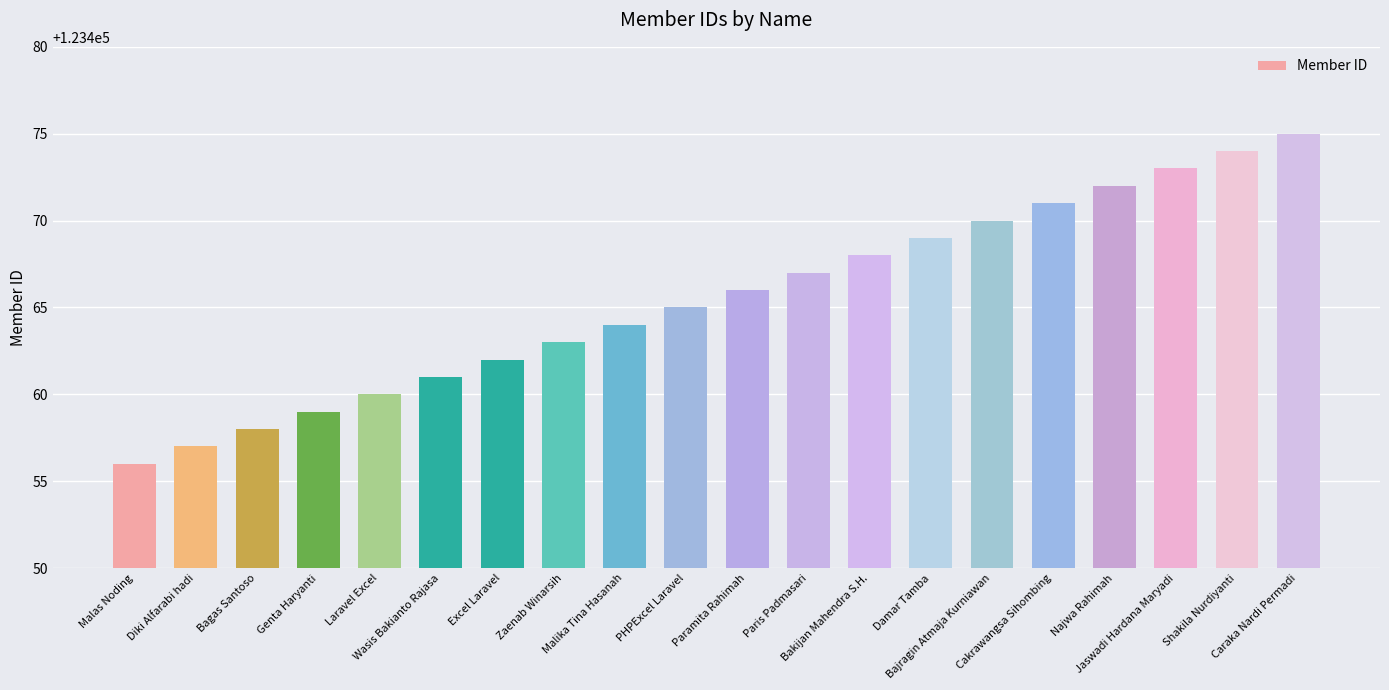

List the labels in order of value, smallest first.

Malas Noding, Diki Alfarabi hadi, Bagas Santoso, Genta Haryanti, Laravel Excel, Wasis Bakianto Rajasa, Excel Laravel, Zaenab Winarsih, Malika Tina Hasanah, PHPExcel Laravel, Paramita Rahimah, Paris Padmasari, Bakijan Mahendra S.H., Damar Tamba, Bajragin Atmaja Kurniawan, Cakrawangsa Sihombing, Najwa Rahimah, Jaswadi Hardana Maryadi, Shakila Nurdiyanti, Caraka Nardi Permadi